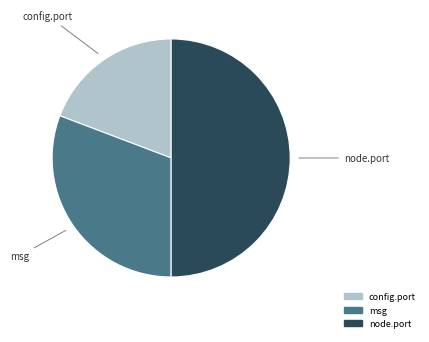

Count the number of slices in the pie.

3